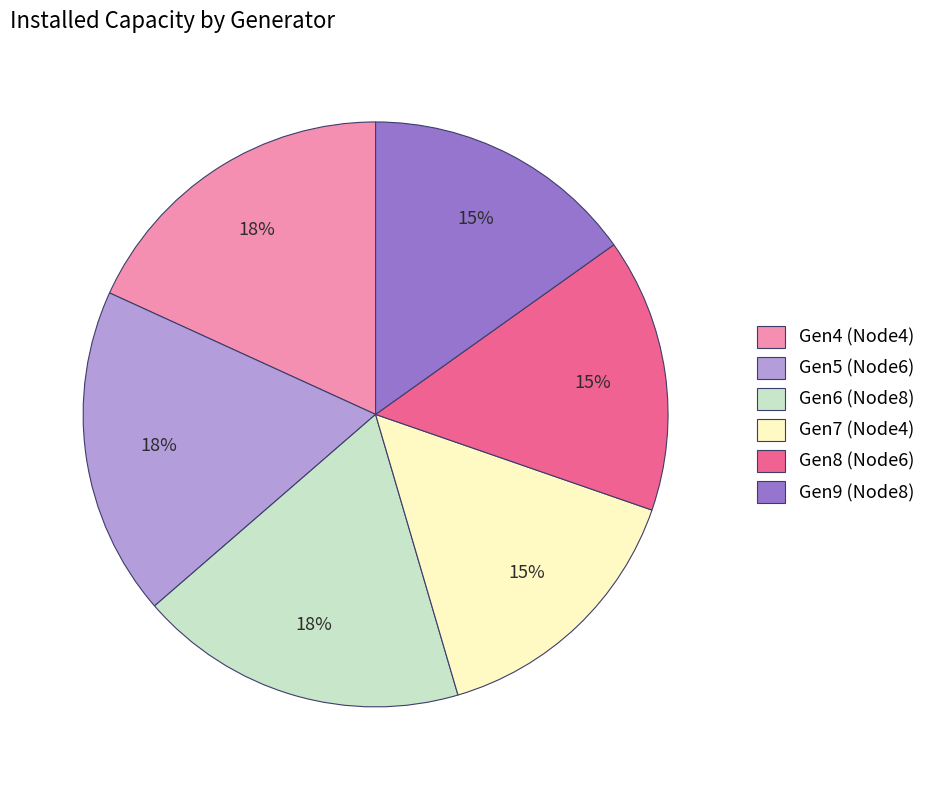

The Gen7 (Node4) slice represents 21% of the pie. True or false?

False